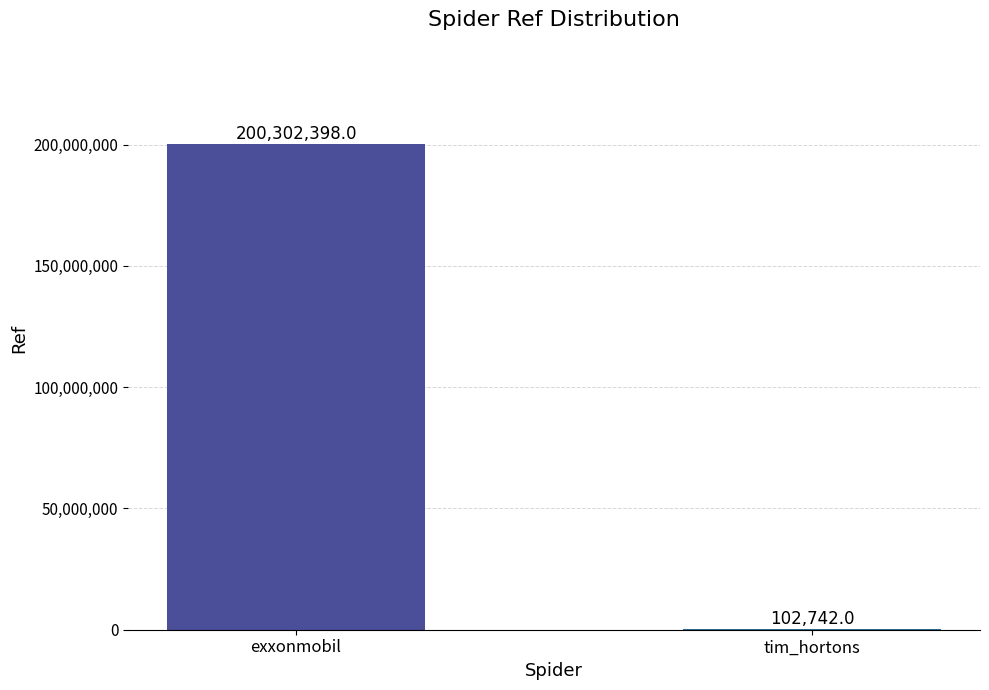

What is the greatest value displayed?

200302398